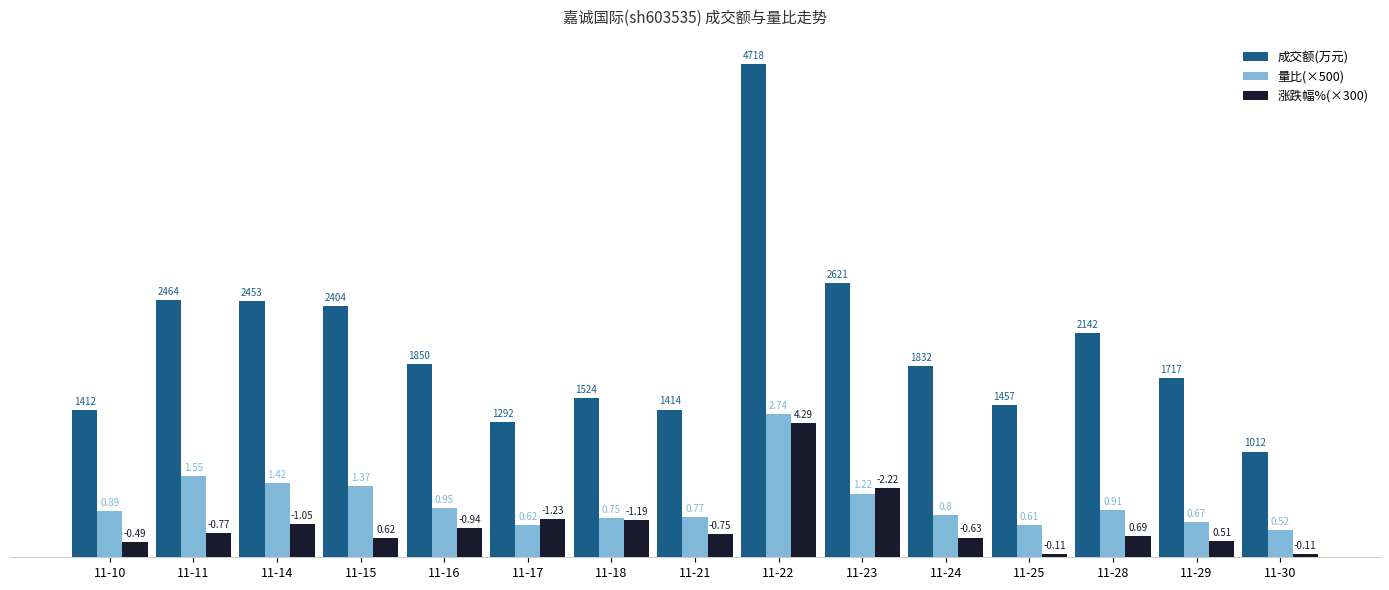

The value of 成交额(万元) at 11-11 is 3942.4. True or false?

False